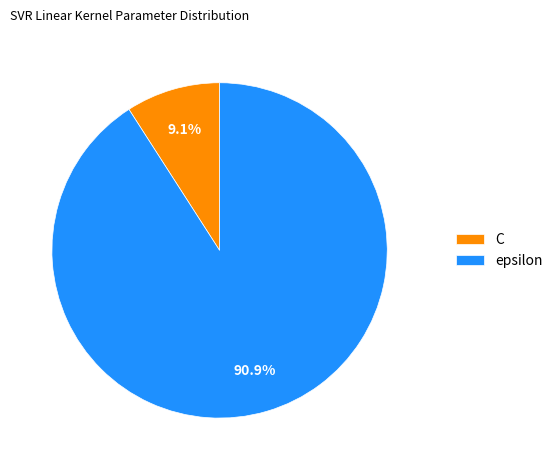

Is there any slice that represents more than half of the pie?

Yes